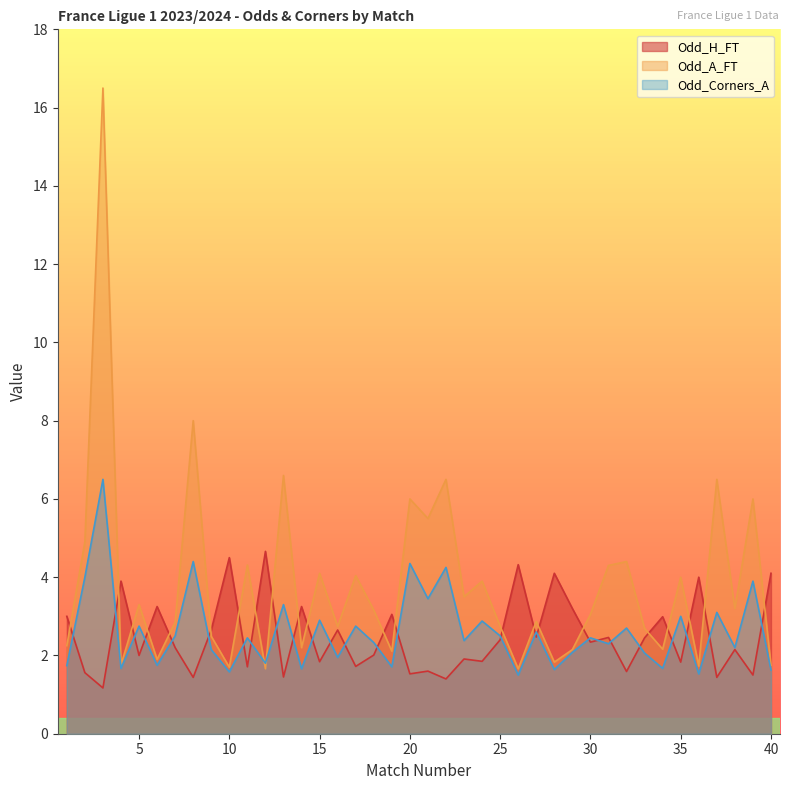

Reading right to left, what are all the values shown in this chart?

Odd_H_FT: 40=4.1	39=1.5	38=2.1	37=1.4	36=4.0	35=1.8	34=3.0	33=2.5	32=1.6	31=2.5	30=2.3	29=3.2	28=4.1	27=2.5	26=4.3	25=2.4	24=1.9	23=1.9	22=1.4	21=1.6	20=1.5	19=3.0	18=2.0	17=1.7	16=2.6	15=1.8	14=3.2	13=1.4	12=4.7	11=1.7	10=4.5	9=2.6	8=1.4	7=2.2	6=3.2	5=2.0	4=3.9	3=1.2	2=1.6	1=3.0
Odd_A_FT: 40=1.8	39=6.0	38=3.2	37=6.5	36=1.7	35=4.0	34=2.2	33=2.7	32=4.4	31=4.3	30=3.0	29=2.1	28=1.8	27=2.9	26=1.7	25=2.8	24=3.9	23=3.5	22=6.5	21=5.5	20=6.0	19=2.1	18=3.2	17=4.0	16=2.7	15=4.1	14=2.2	13=6.6	12=1.7	11=4.3	10=1.7	9=2.5	8=8.0	7=2.9	6=1.9	5=3.3	4=1.8	3=16.5	2=4.9	1=2.2
Odd_Corners_A: 40=1.6	39=3.9	38=2.2	37=3.1	36=1.5	35=3.0	34=1.7	33=2.1	32=2.7	31=2.3	30=2.5	29=2.1	28=1.6	27=2.6	26=1.5	25=2.5	24=2.9	23=2.4	22=4.2	21=3.5	20=4.3	19=1.7	18=2.3	17=2.8	16=1.9	15=2.9	14=1.7	13=3.3	12=1.8	11=2.5	10=1.6	9=2.1	8=4.4	7=2.5	6=1.8	5=2.8	4=1.7	3=6.5	2=4.0	1=1.7